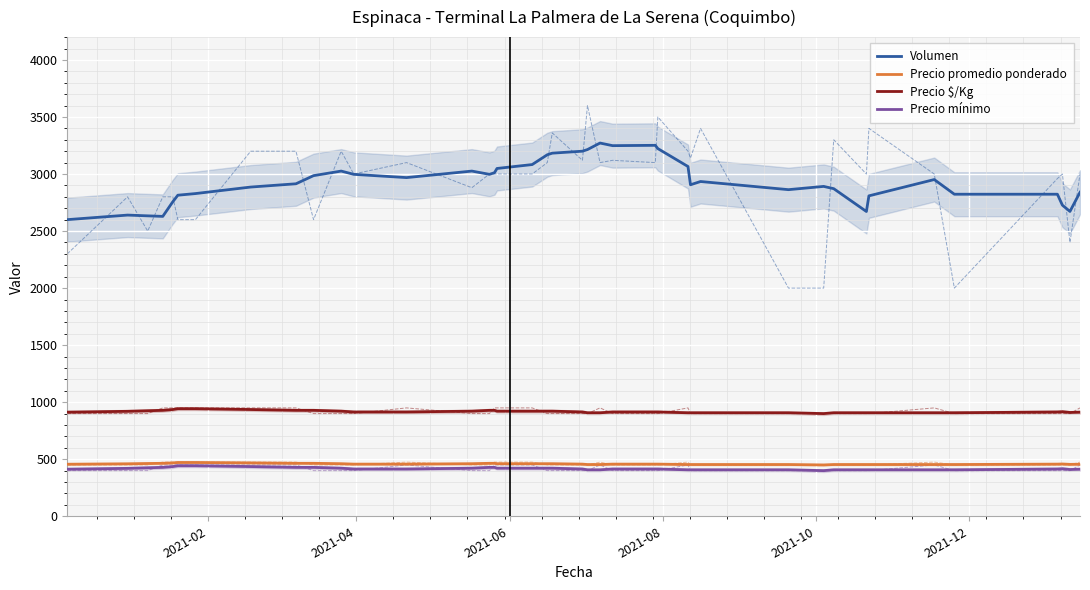

What is the difference between the second highest and second lowest values in the Volumen series?

622.9